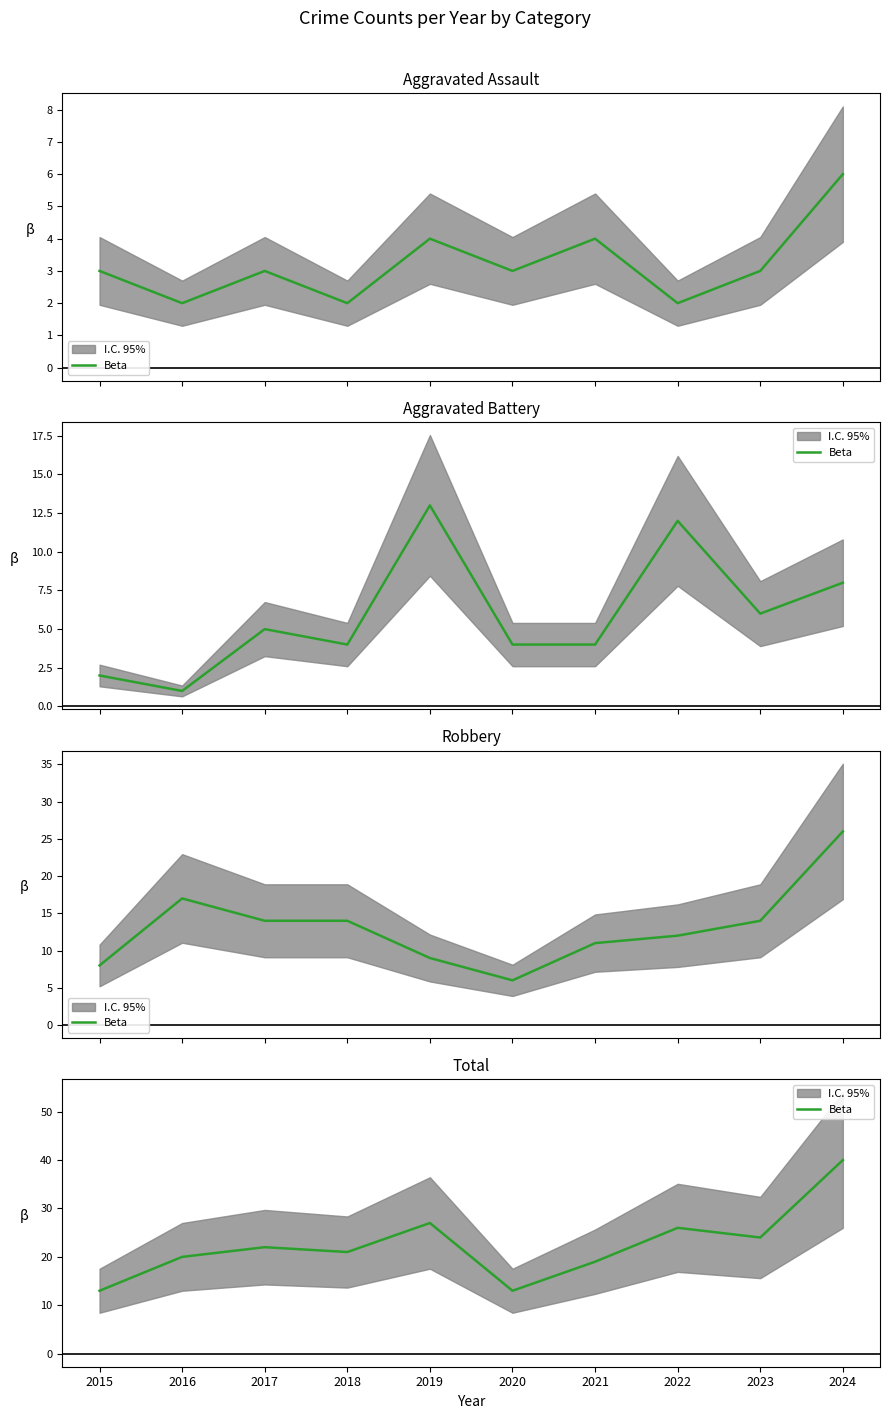

What is the greatest value displayed?

40